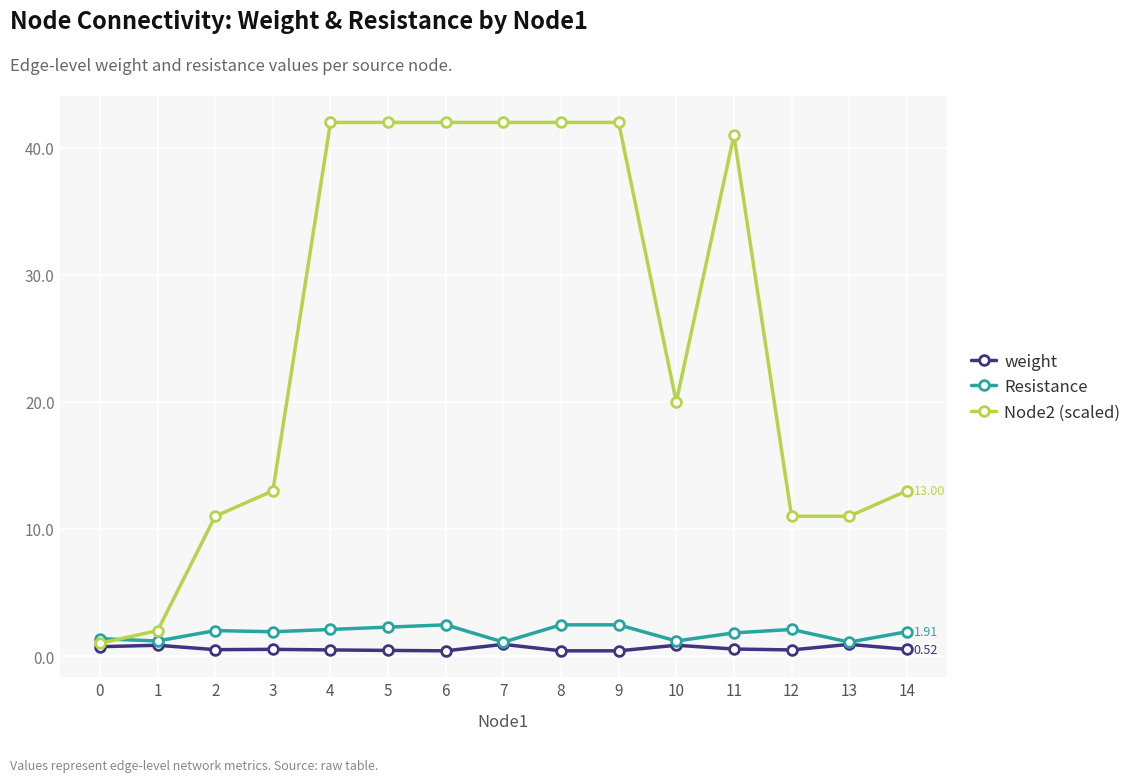

Rank the series at 4 from highest to lowest value.

Node2 (scaled), Resistance, weight